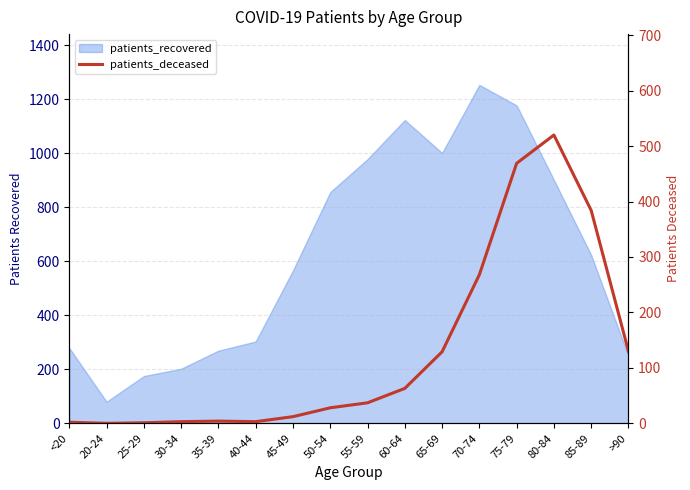

What is the label of the 15th point from the right?

20-24